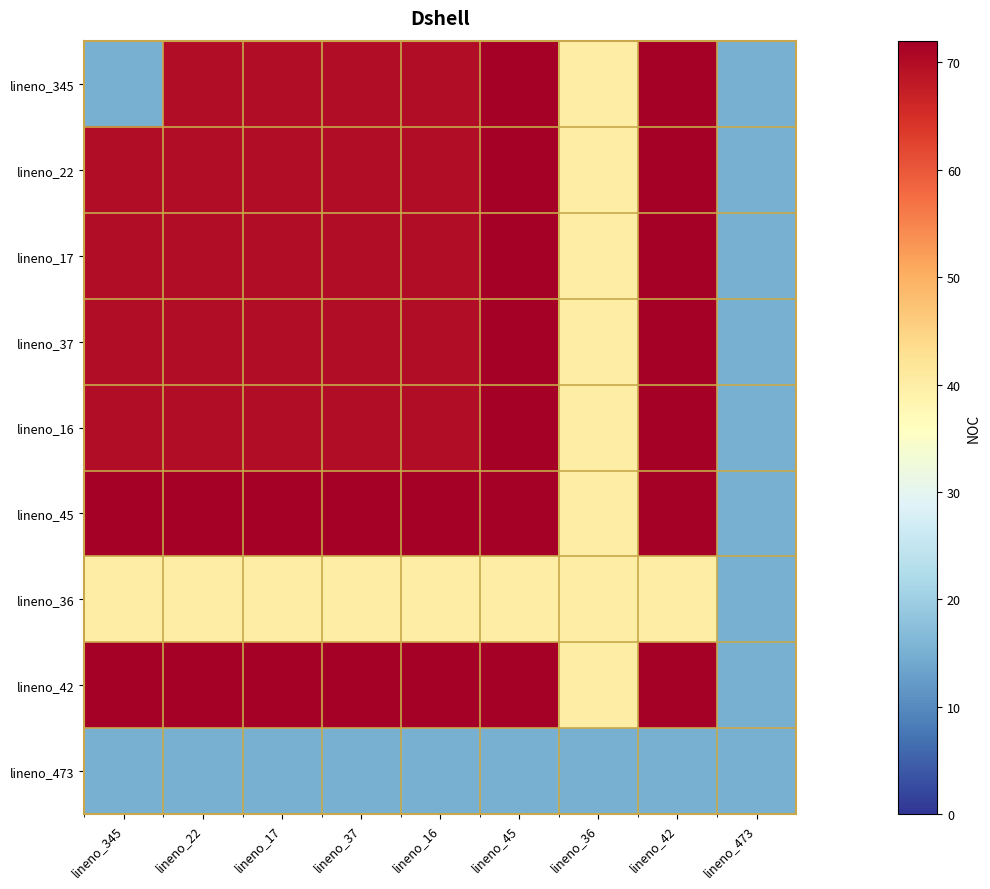

Reading left to right, extract all data points from this chart.

lineno_345: lineno_345=15	lineno_22=70	lineno_17=70	lineno_37=70	lineno_16=70	lineno_45=72	lineno_36=40	lineno_42=72	lineno_473=15
lineno_22: lineno_345=70	lineno_22=70	lineno_17=70	lineno_37=70	lineno_16=70	lineno_45=72	lineno_36=40	lineno_42=72	lineno_473=15
lineno_17: lineno_345=70	lineno_22=70	lineno_17=70	lineno_37=70	lineno_16=70	lineno_45=72	lineno_36=40	lineno_42=72	lineno_473=15
lineno_37: lineno_345=70	lineno_22=70	lineno_17=70	lineno_37=70	lineno_16=70	lineno_45=72	lineno_36=40	lineno_42=72	lineno_473=15
lineno_16: lineno_345=70	lineno_22=70	lineno_17=70	lineno_37=70	lineno_16=70	lineno_45=72	lineno_36=40	lineno_42=72	lineno_473=15
lineno_45: lineno_345=72	lineno_22=72	lineno_17=72	lineno_37=72	lineno_16=72	lineno_45=72	lineno_36=40	lineno_42=72	lineno_473=15
lineno_36: lineno_345=40	lineno_22=40	lineno_17=40	lineno_37=40	lineno_16=40	lineno_45=40	lineno_36=40	lineno_42=40	lineno_473=15
lineno_42: lineno_345=72	lineno_22=72	lineno_17=72	lineno_37=72	lineno_16=72	lineno_45=72	lineno_36=40	lineno_42=72	lineno_473=15
lineno_473: lineno_345=15	lineno_22=15	lineno_17=15	lineno_37=15	lineno_16=15	lineno_45=15	lineno_36=15	lineno_42=15	lineno_473=15